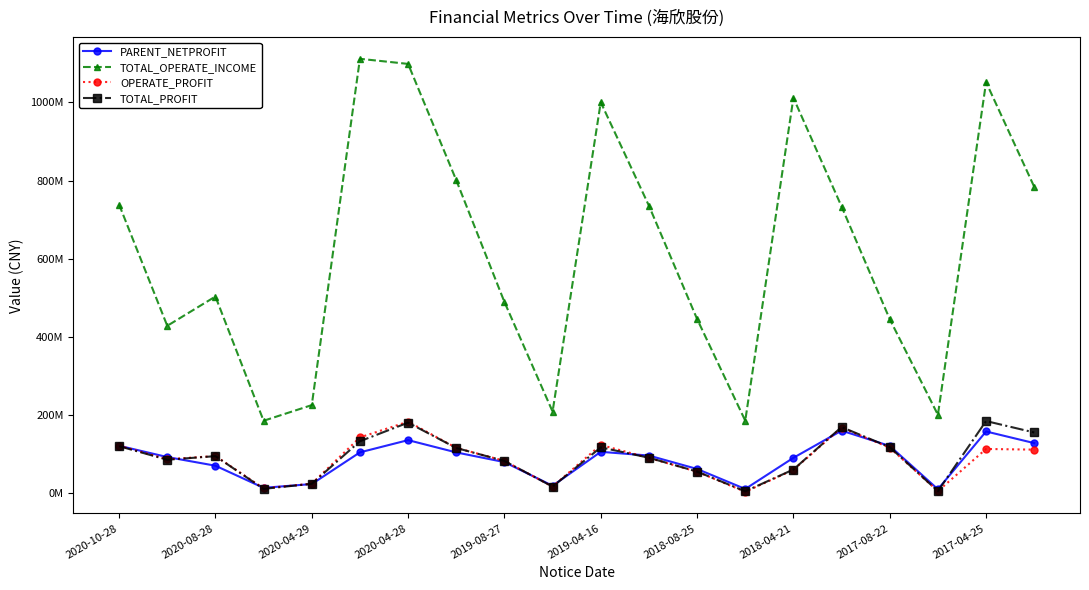

Does the chart have visible grid lines?

No